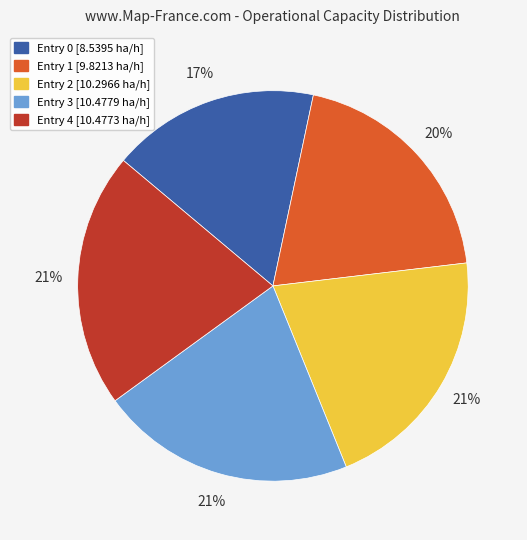

Is there any slice that represents more than half of the pie?

No